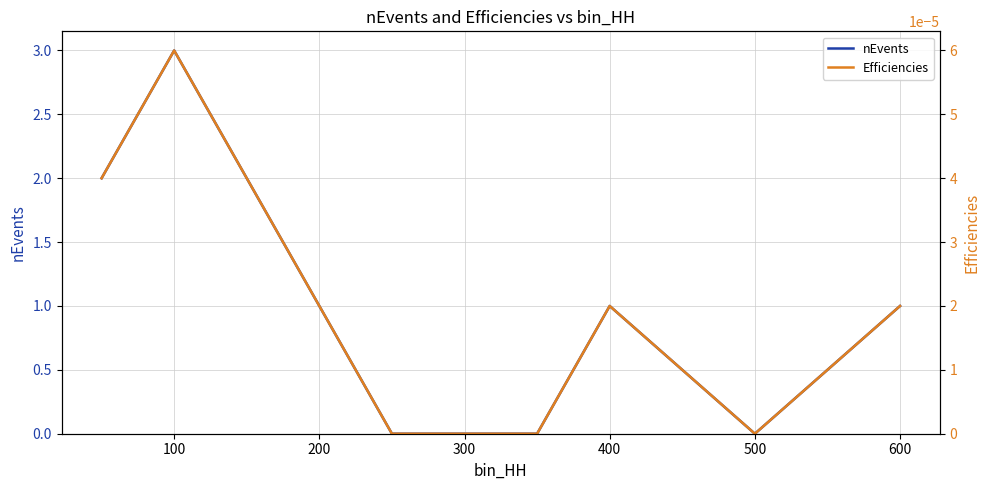

The value of nEvents at 500 is 0. True or false?

True